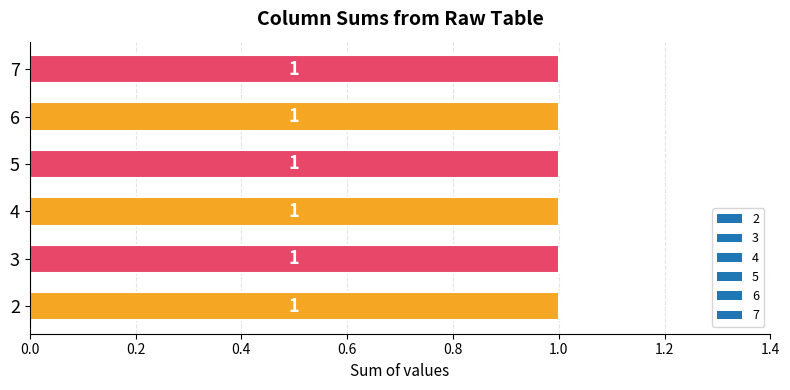

How many positive values does the 2 series have?

1